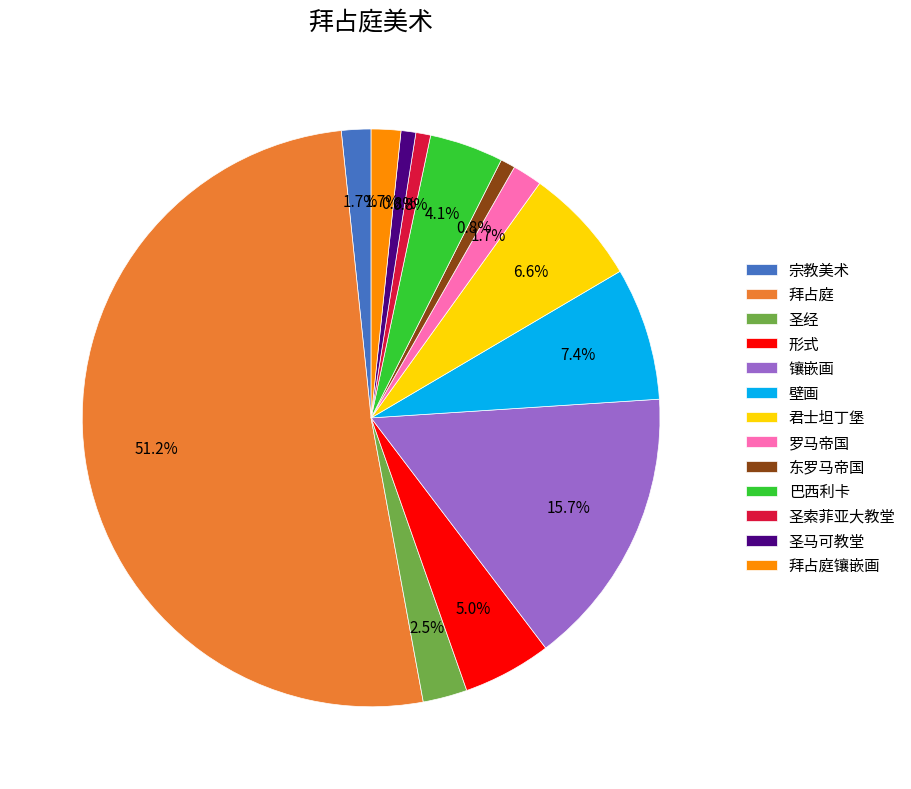

Which category has the biggest portion of the pie?

拜占庭